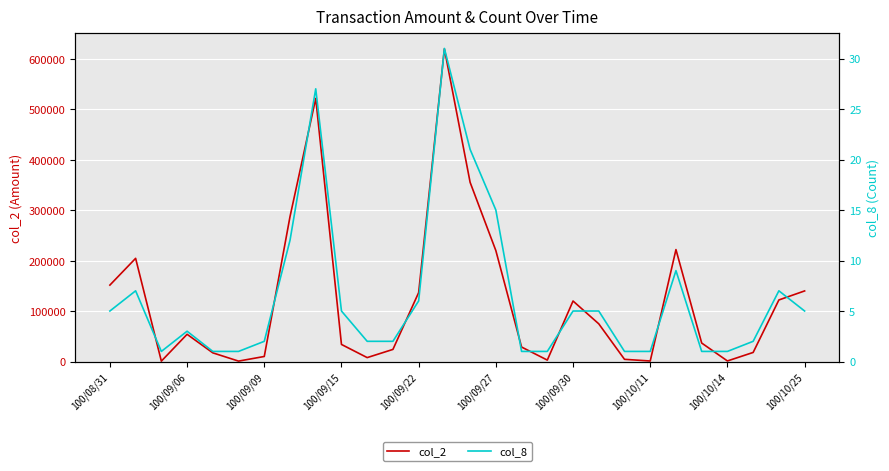

What is the value of the col_8 point at the 23rd from the left?

9